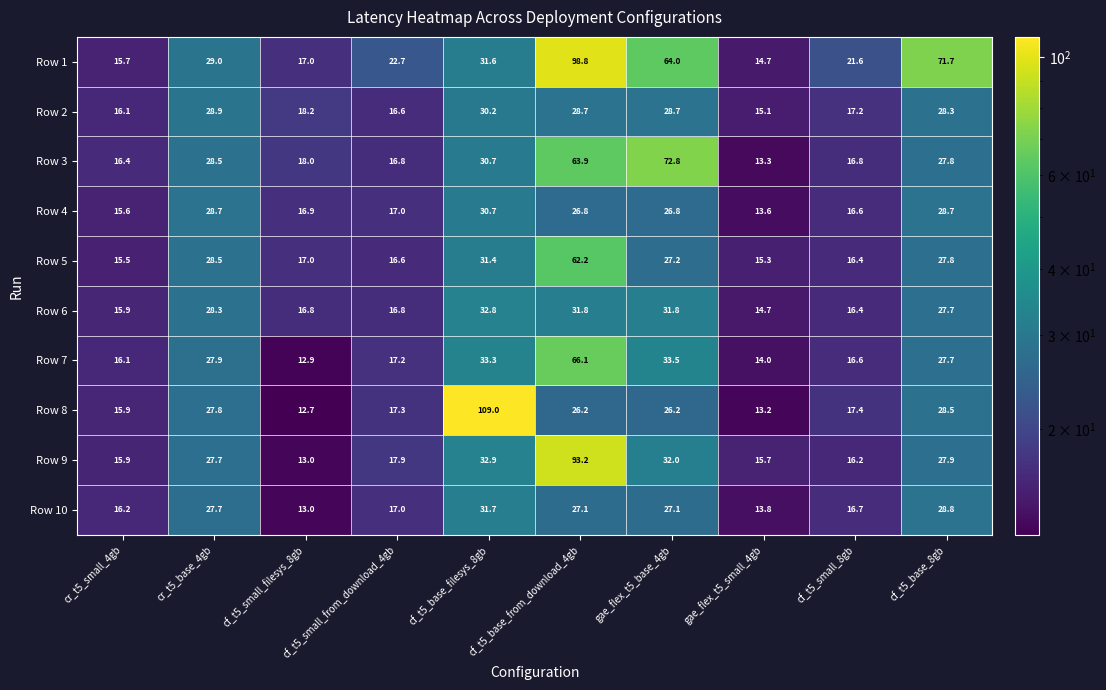

True or false: Row 1 has a value of 51.5 at cr_t5_base_4gb.

False